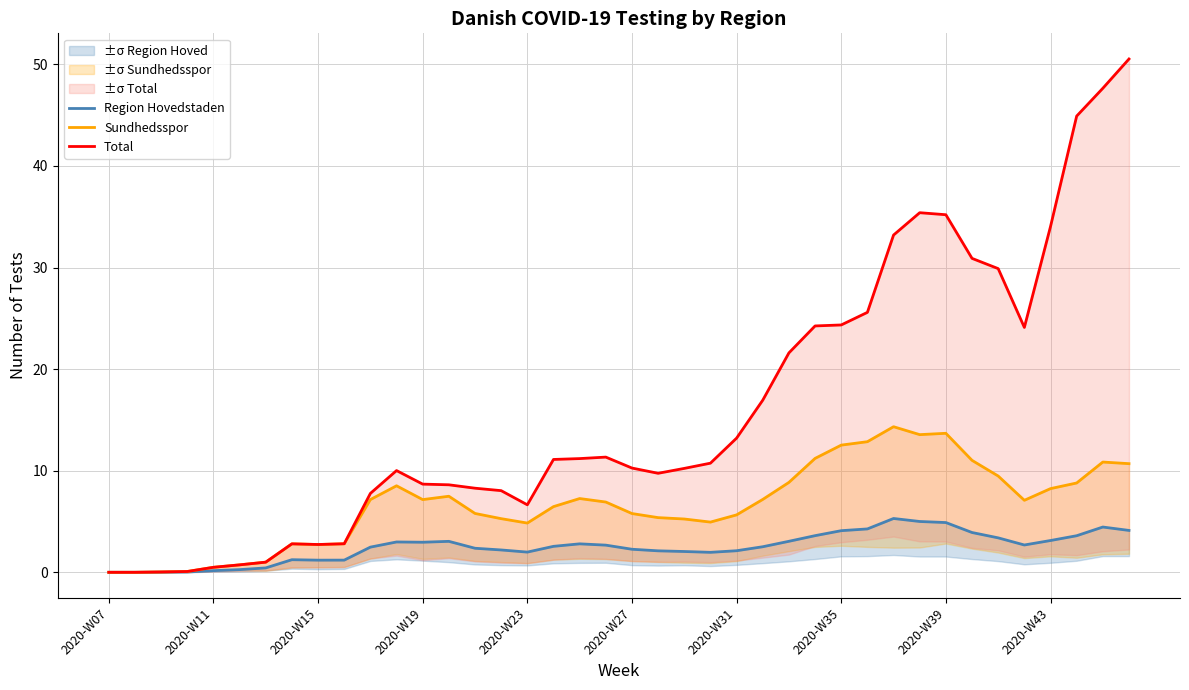

Reading right to left, what are all the values shown in this chart?

Region Hovedstaden: 4.1	4.5	3.6	3.1	2.7	3.4	3.9	4.9	5.0	5.3	4.3	4.1	3.6	3.1	2.5	2.1	2.0	2.0	2.1	2.3	2.7	2.8	2.6	2.0	2.2	2.4	3.0	3.0	3.0	2.5	1.2	1.2	1.2	0.4	0.3	0.2	0.0	0.0	0.0	0.0
Sundhedsspor: 10.7	10.9	8.8	8.2	7.1	9.5	11.0	13.7	13.6	14.3	12.9	12.5	11.2	8.8	7.2	5.7	4.9	5.2	5.4	5.8	6.9	7.3	6.5	4.8	5.3	5.8	7.5	7.2	8.5	7.2	2.8	2.7	2.8	1.0	0.7	0.5	0.1	0.0	0.0	0.0
Total: 50.5	47.6	44.9	34.0	24.1	29.9	30.9	35.2	35.4	33.2	25.6	24.3	24.2	21.6	16.9	13.2	10.7	10.2	9.7	10.3	11.3	11.2	11.1	6.6	8.0	8.3	8.6	8.7	10.0	7.8	2.8	2.7	2.8	1.0	0.7	0.5	0.1	0.0	0.0	0.0